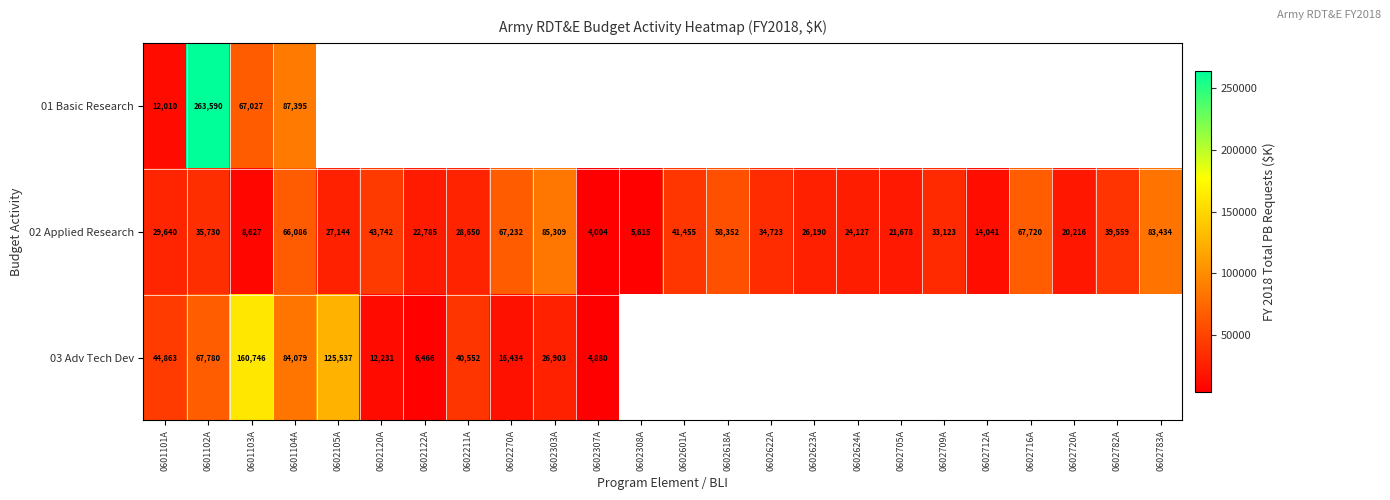

Count the number of data series in this chart.

3